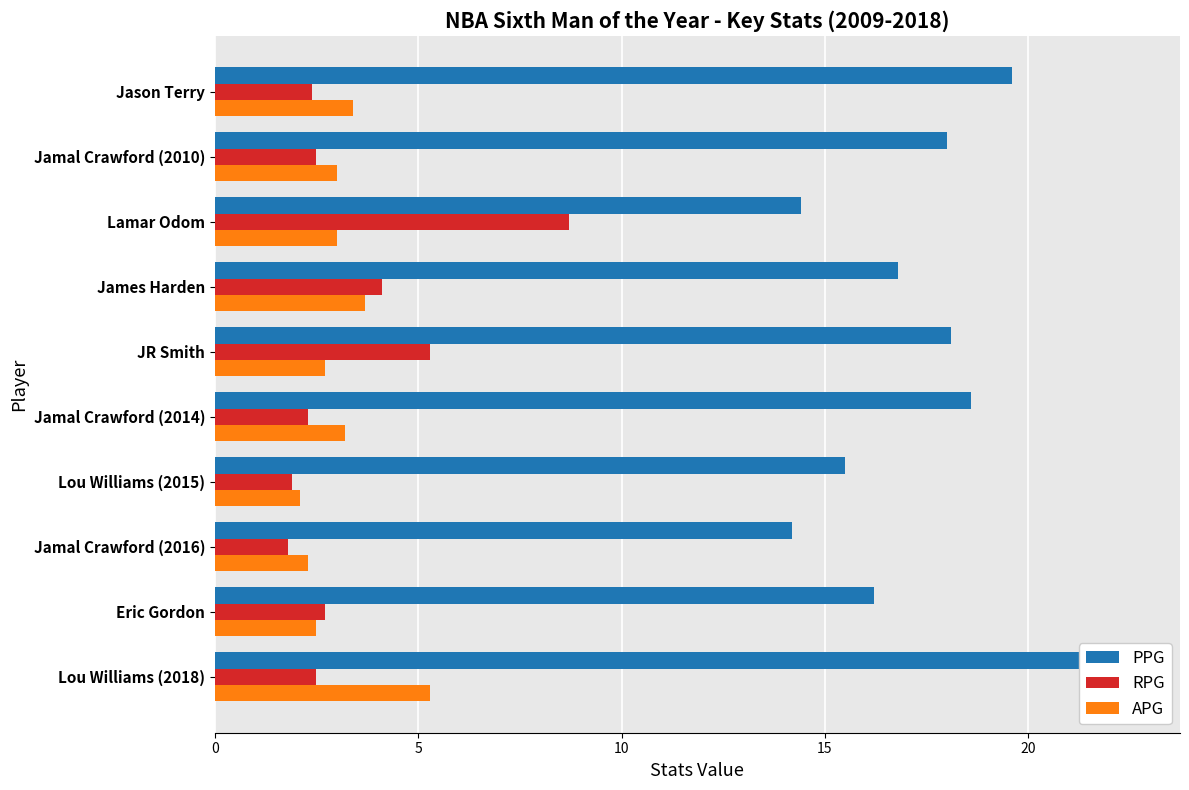

At how many categories does at least one series exceed 22?

1